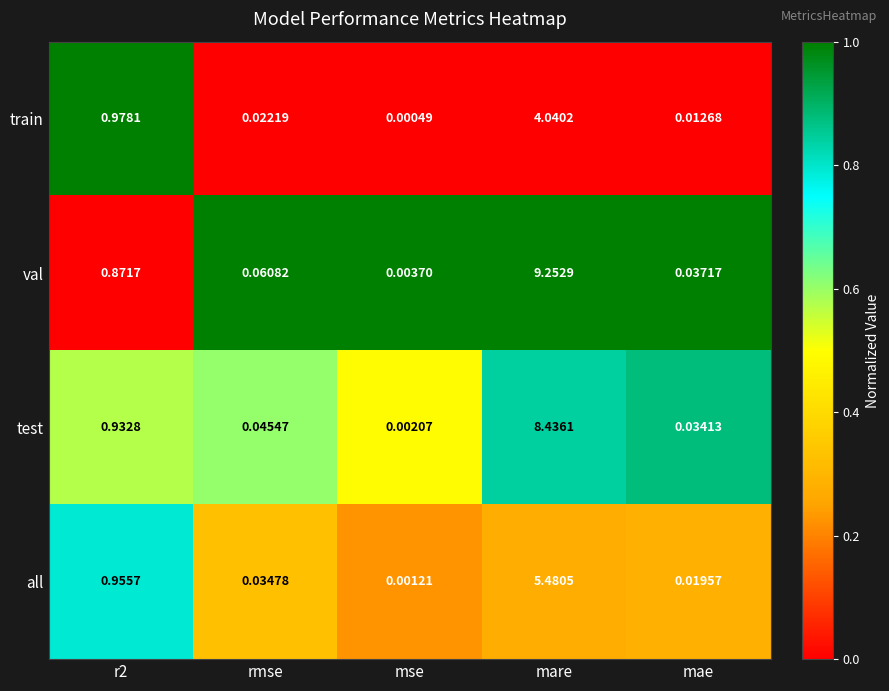

Which series changed the most between r2 and mae?

train